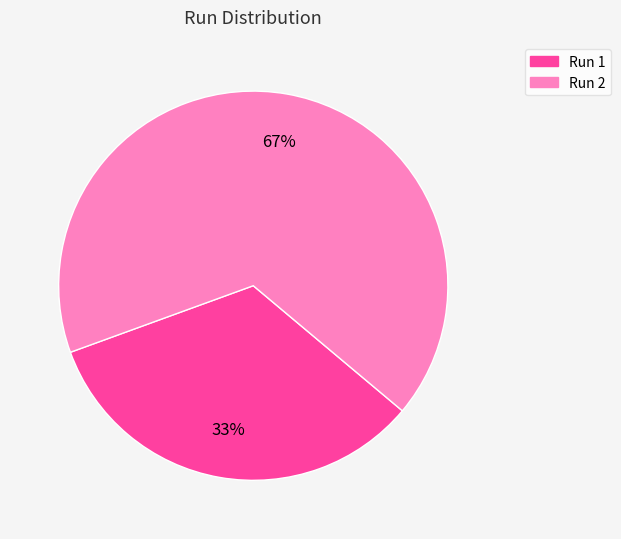

Is the sum of Run 1 and Run 2 greater than half?

Yes